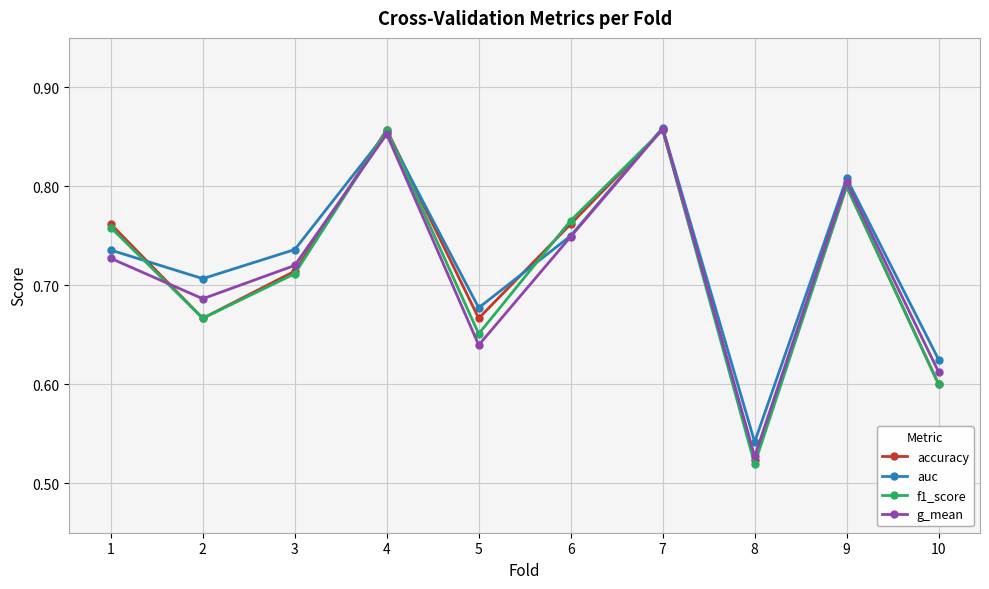

Where is the first local maximum for auc?

4